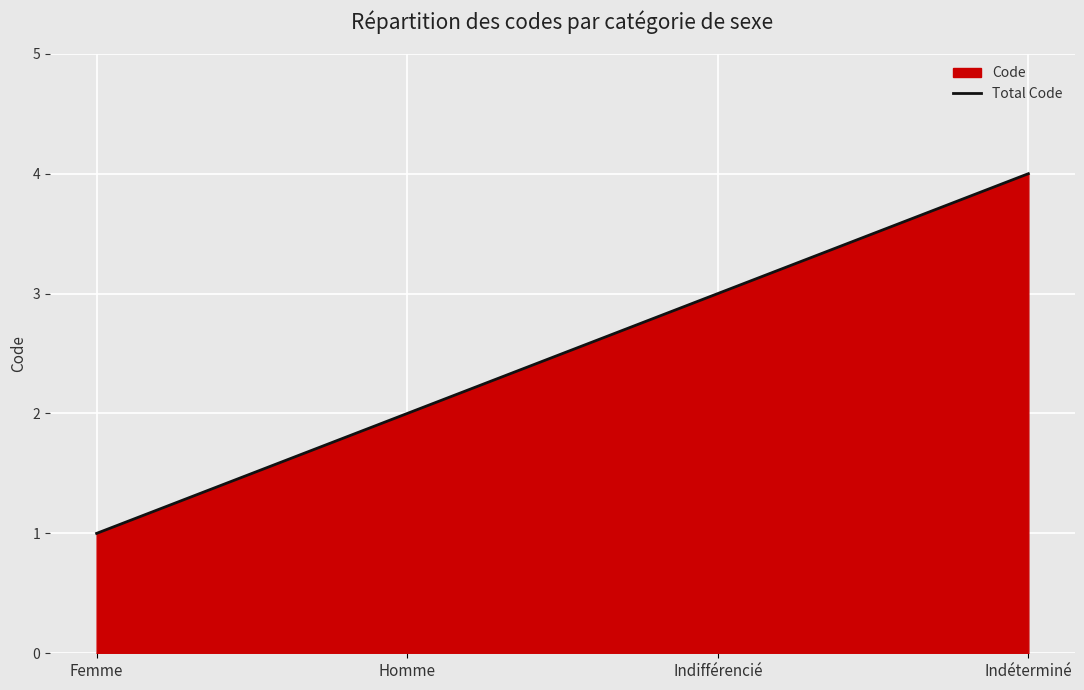

List the labels in order of value, smallest first.

Femme, Homme, Indifférencié, Indéterminé